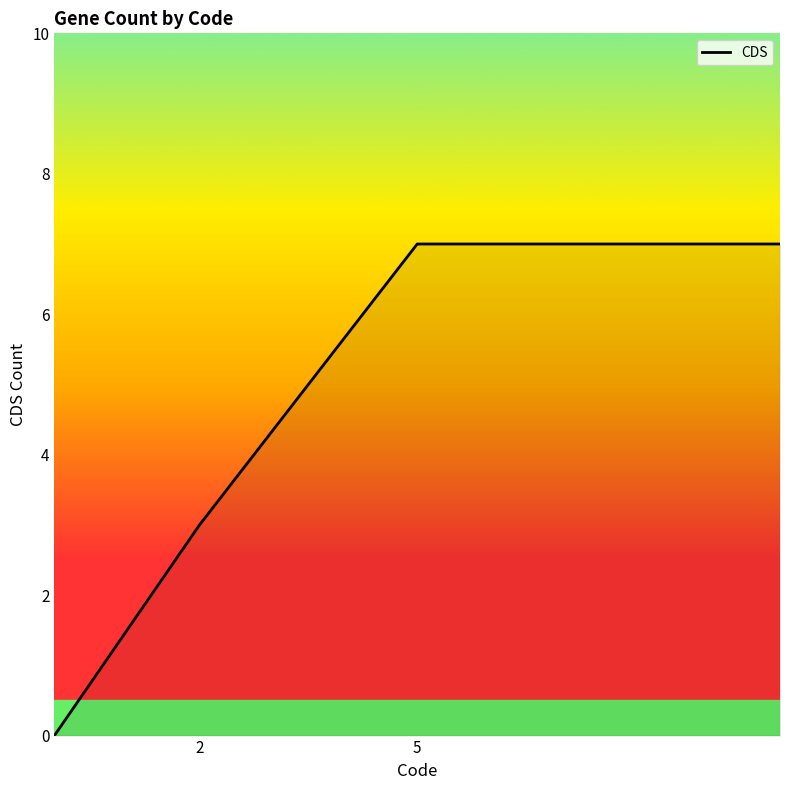

How many distinct data groups are displayed?

1